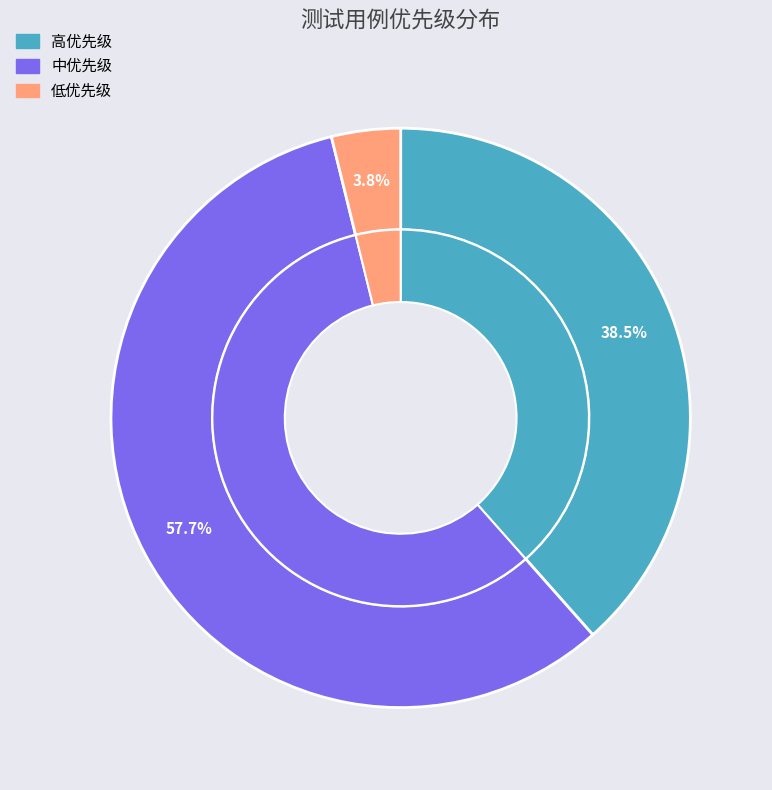

To the nearest percent, what is the combined percentage of 中优先级 and 低优先级?

62%